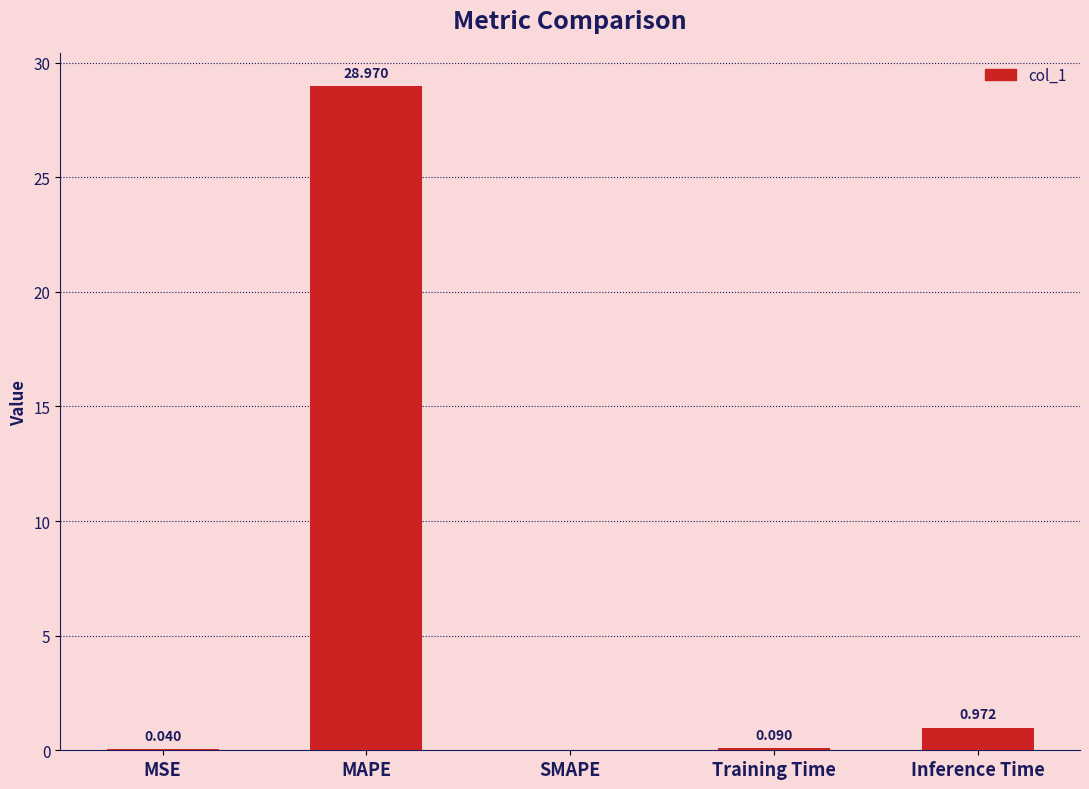

Is it true that the value at SMAPE is 0.0?

True